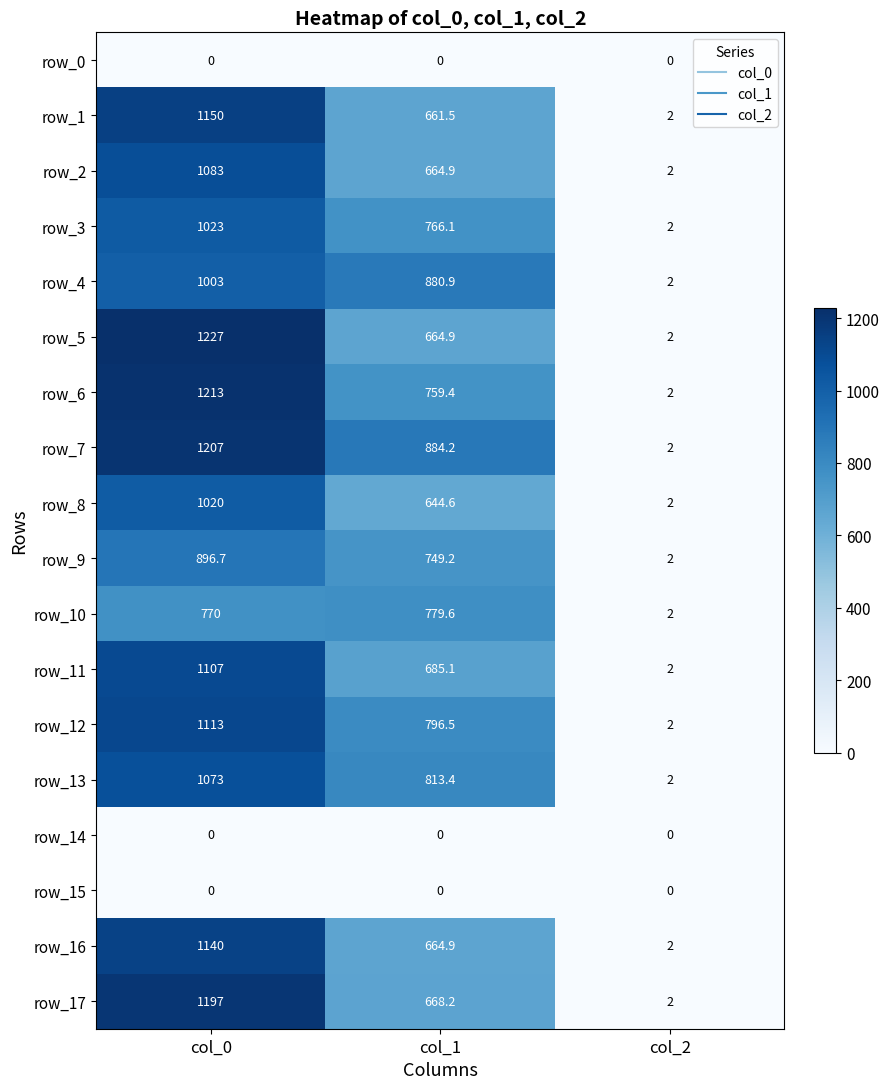

What is the difference between the highest and lowest values at col_0?

1227.0